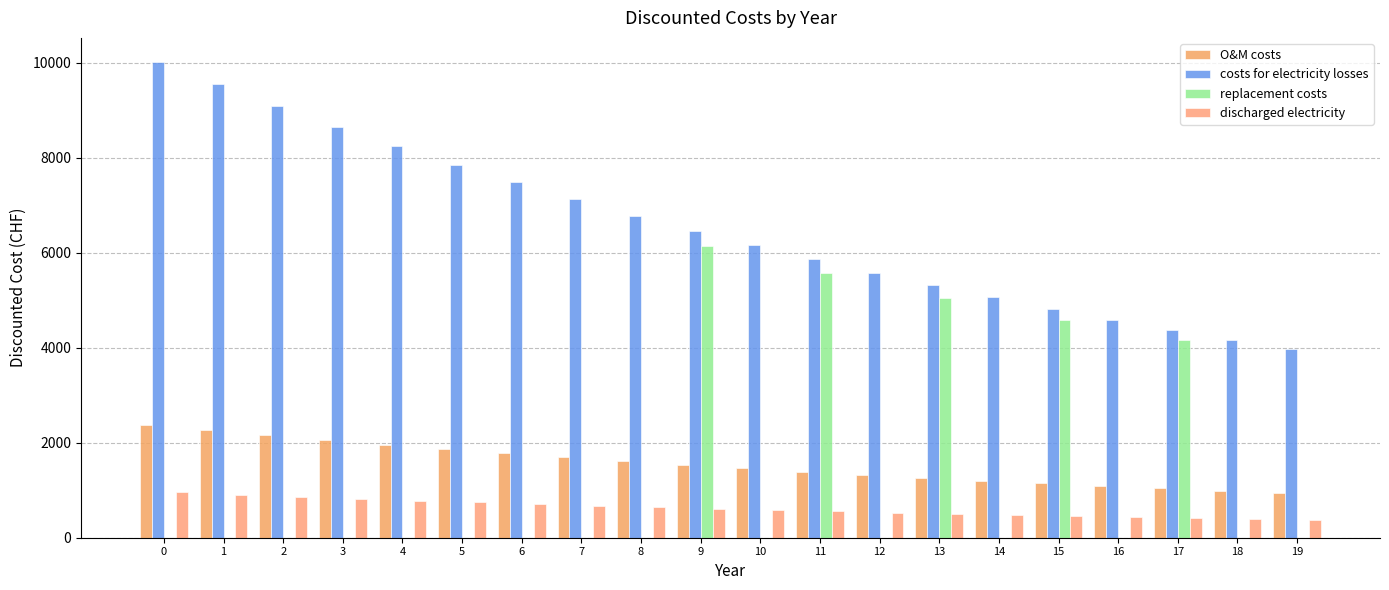

Is it true that discharged electricity equals 710.7 at 6?

True